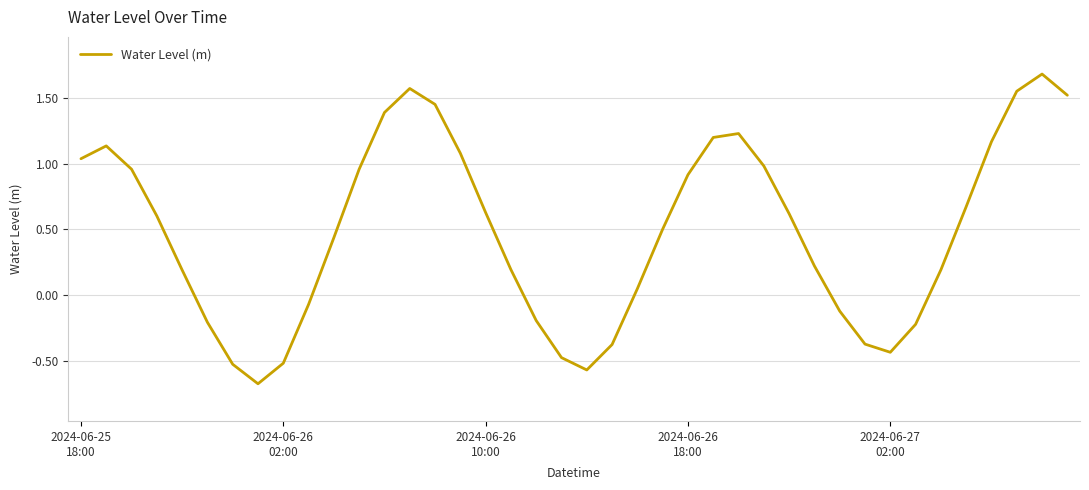

What is the difference between the maximum and minimum values?

2.4